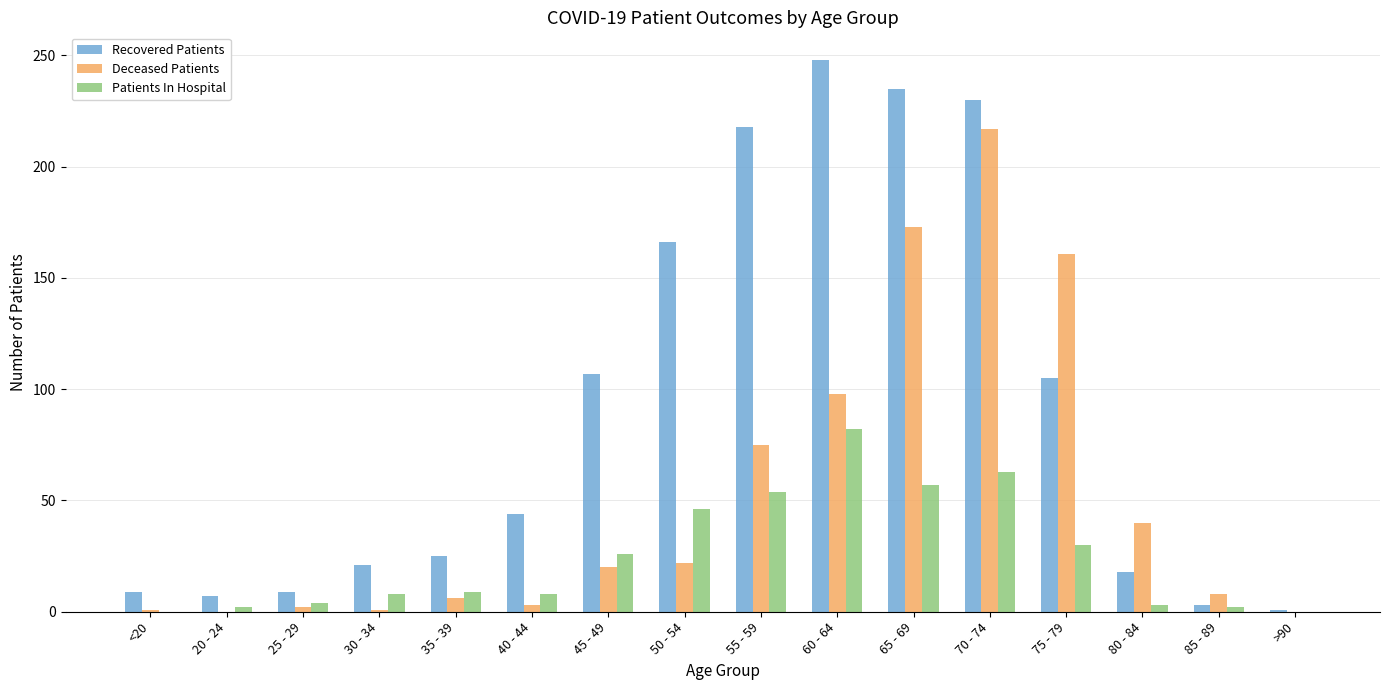

What is the sum of all Recovered Patients values?

1446